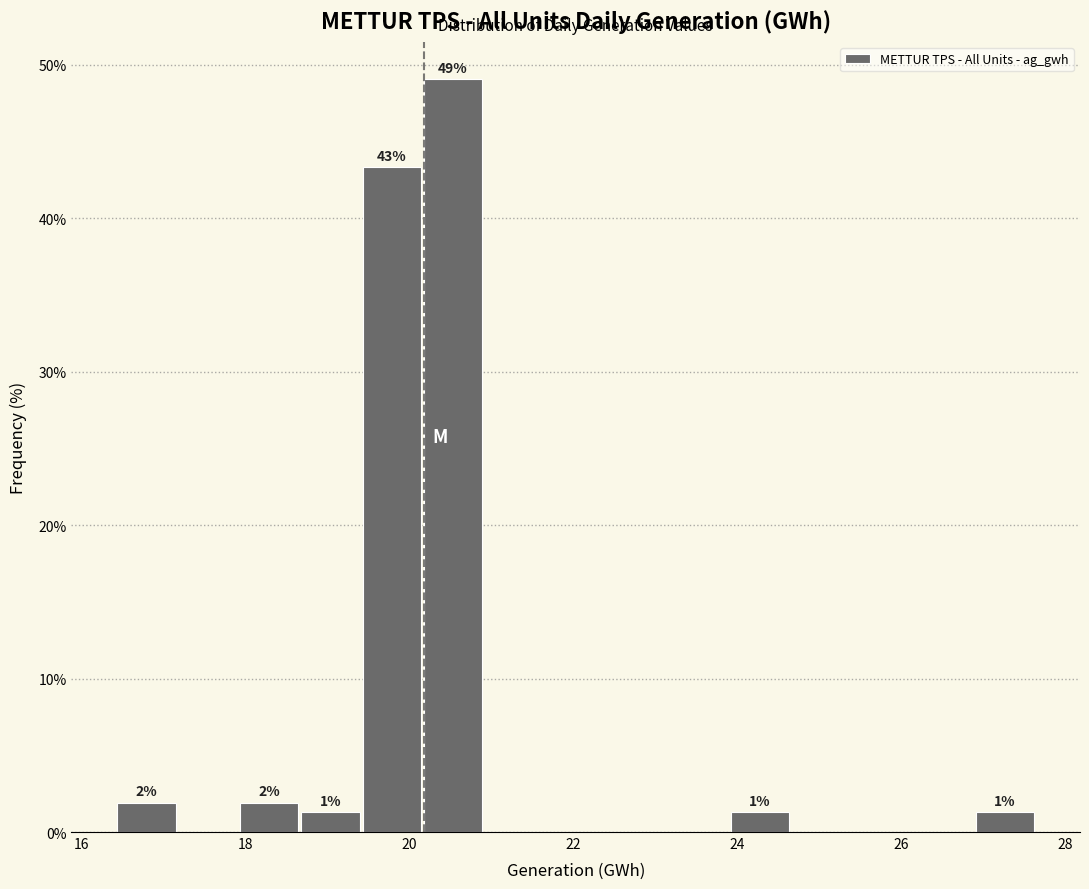

Around what value on the x-axis is the tallest bar? Give the approximate position of its centre, as read against the axis.

20.6